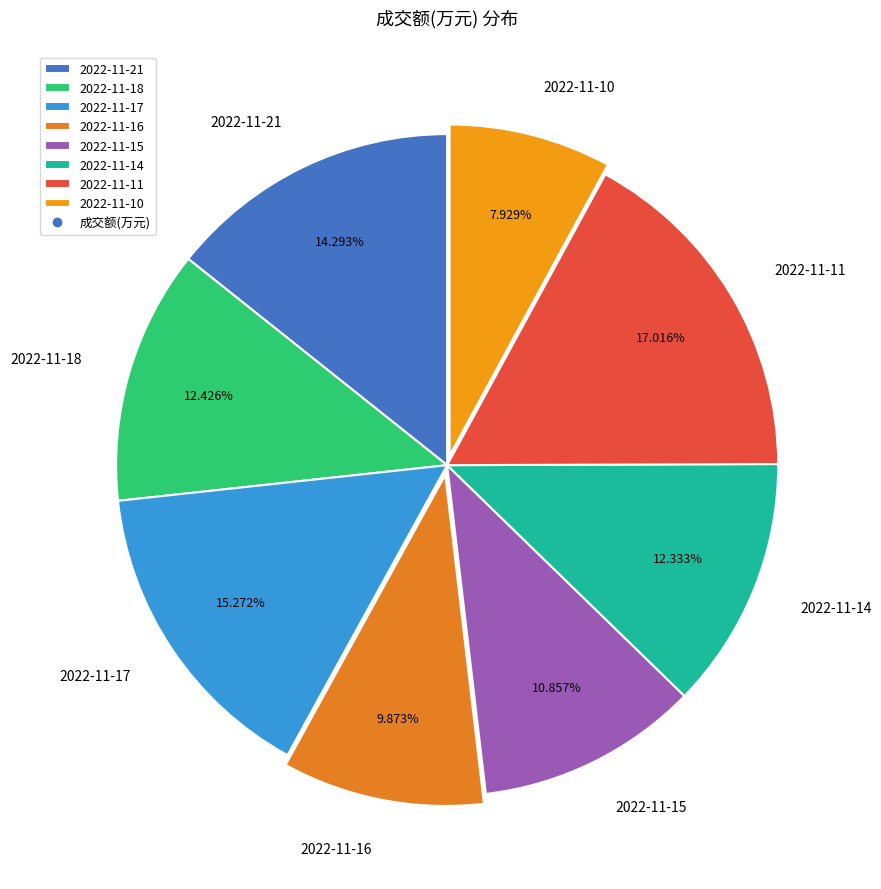

To the nearest percent, what portion does 2022-11-17 represent?

15%